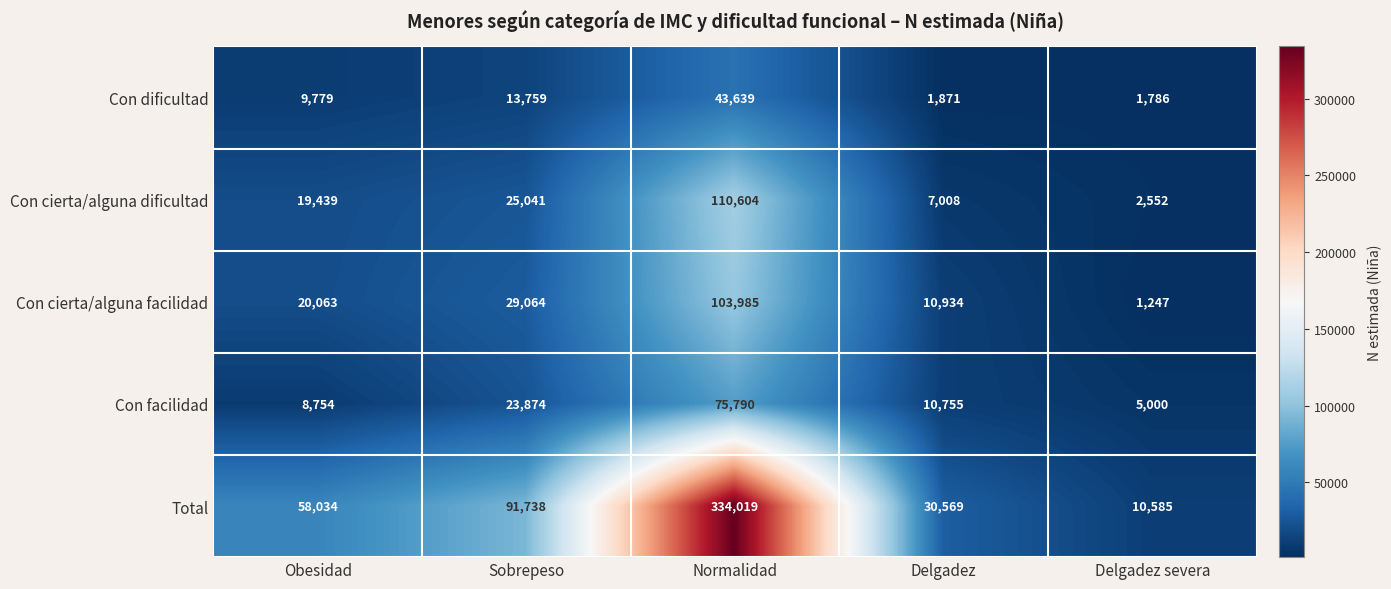

Count the number of categories in the chart.

5